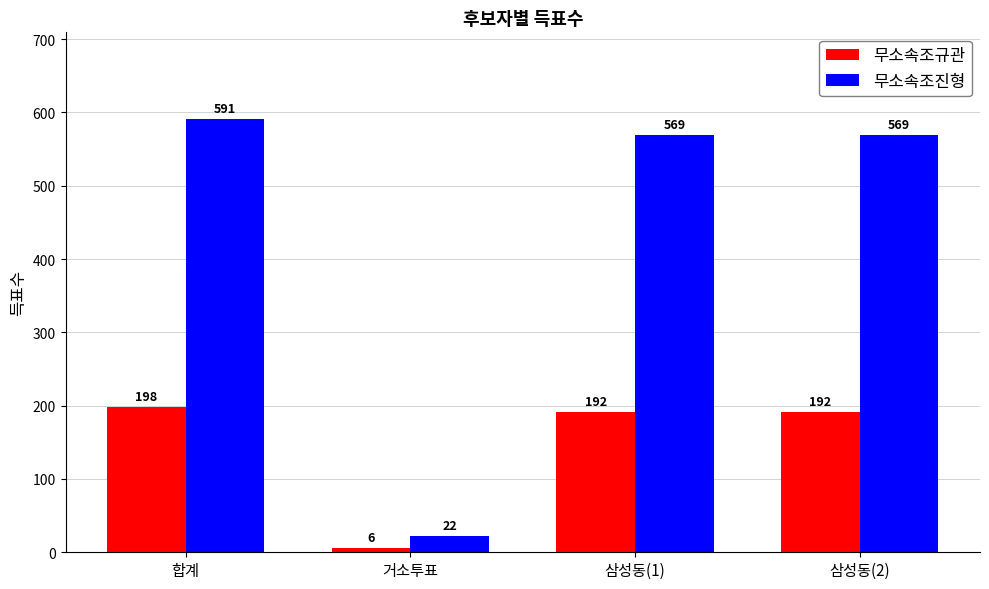

How many bars are there in each group?

2